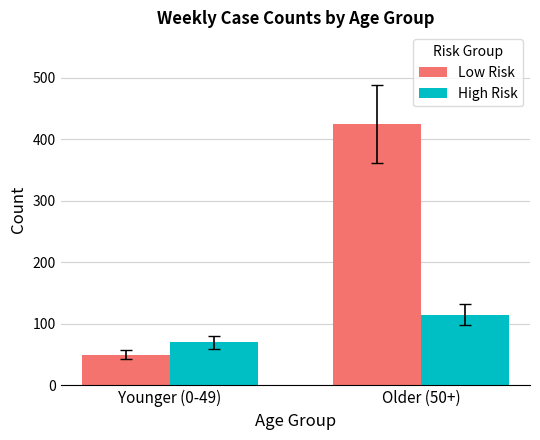

What are all the series names shown in the legend?

Low Risk, High Risk